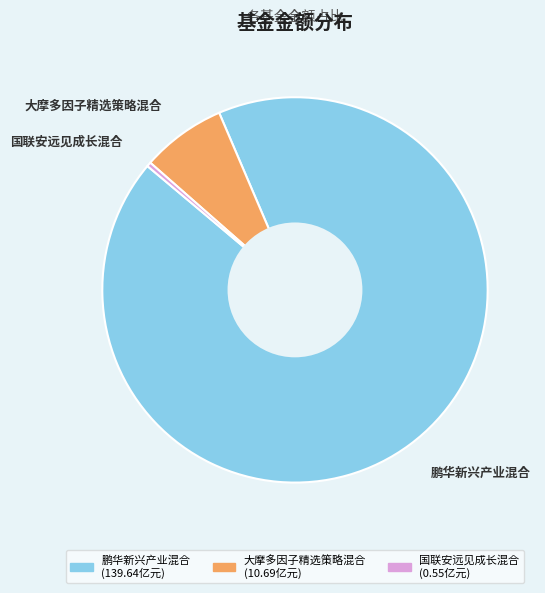

Does 国联安远见成长混合 represent more than half of the total?

No